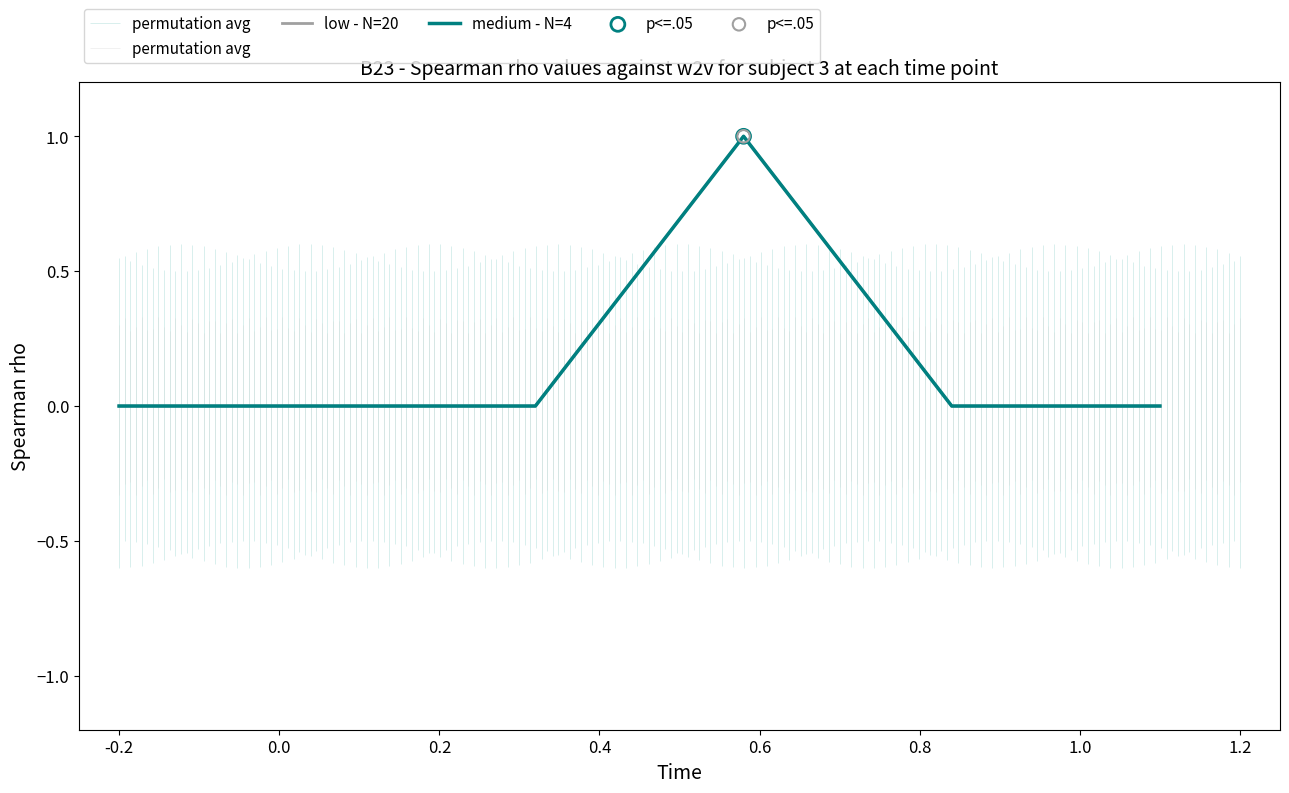

Which series has the widest spread of Y values?

low - N=20